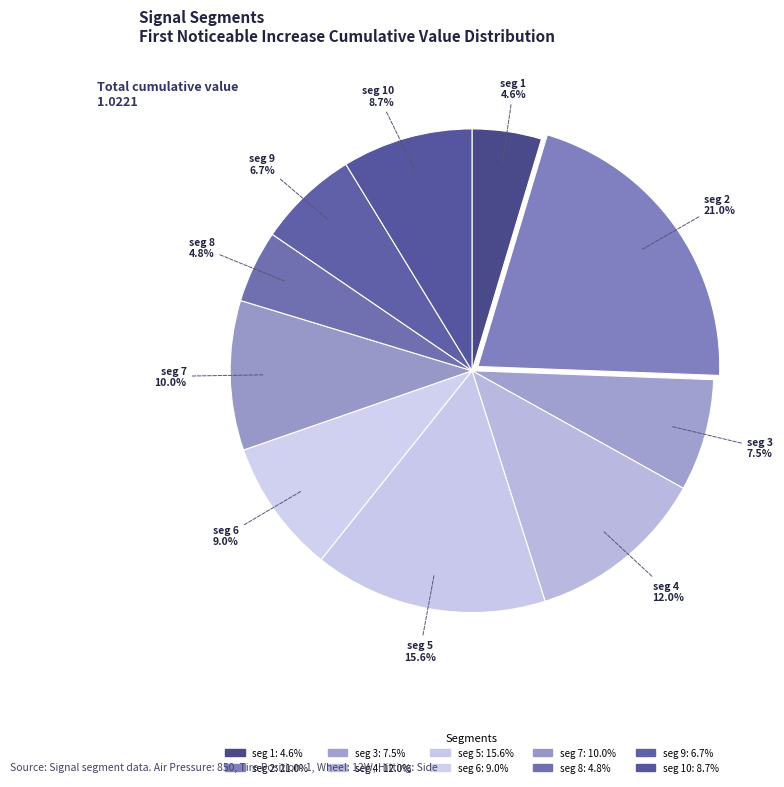

Which slice is the largest?

signal segment 2